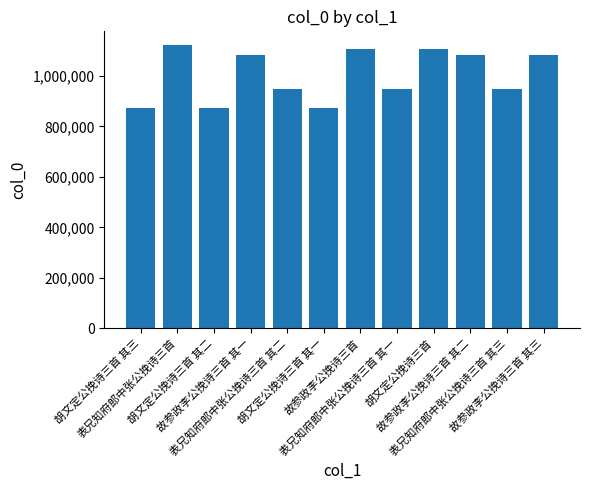

The chart shows a value of 950346 at 表兄知府郎中张公挽诗三首 其二. True or false?

True